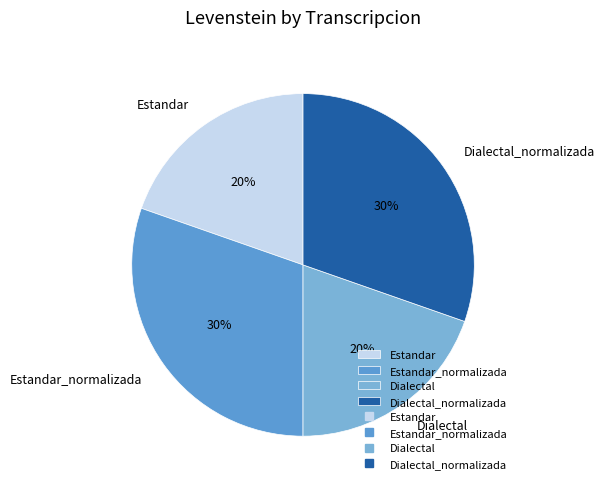

Is there any slice that represents more than half of the pie?

No